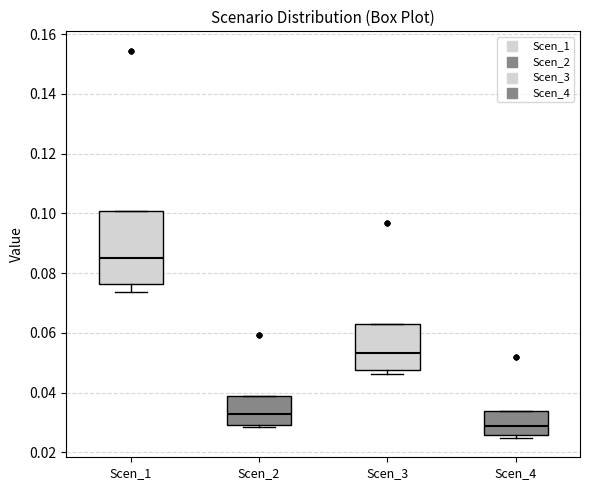

Which box is the tallest, from its lower edge to its upper edge?

Scen_1